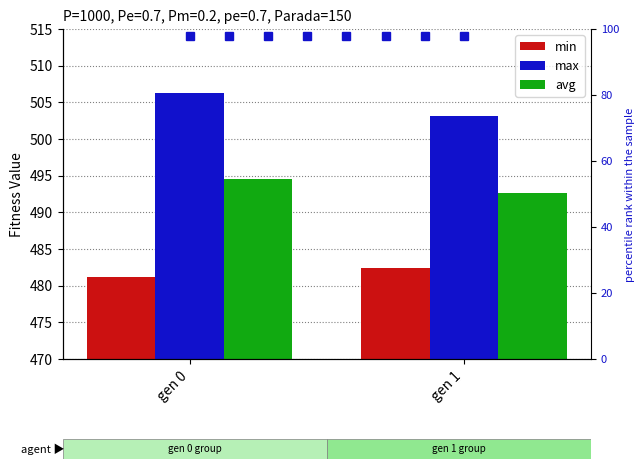

At which label does min reach its minimum?

gen 0